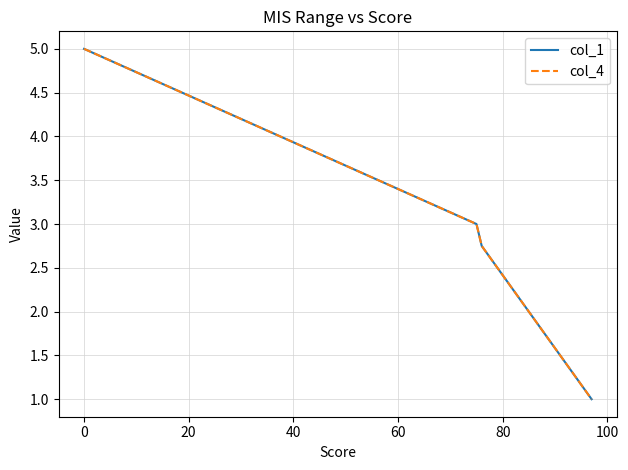

Does the chart have visible grid lines?

Yes